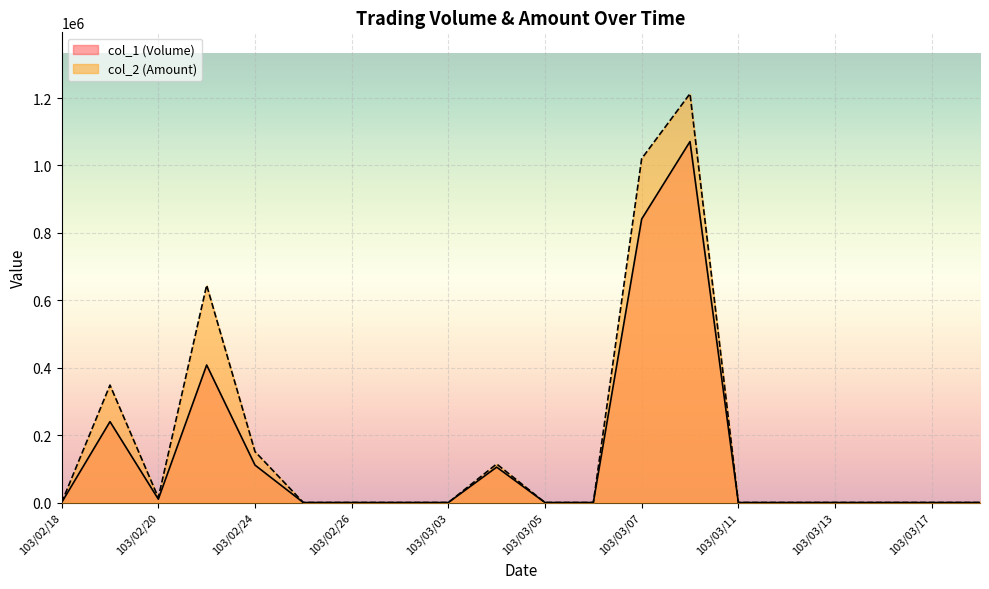

What is the label of the 1st point from the right?

103/03/18